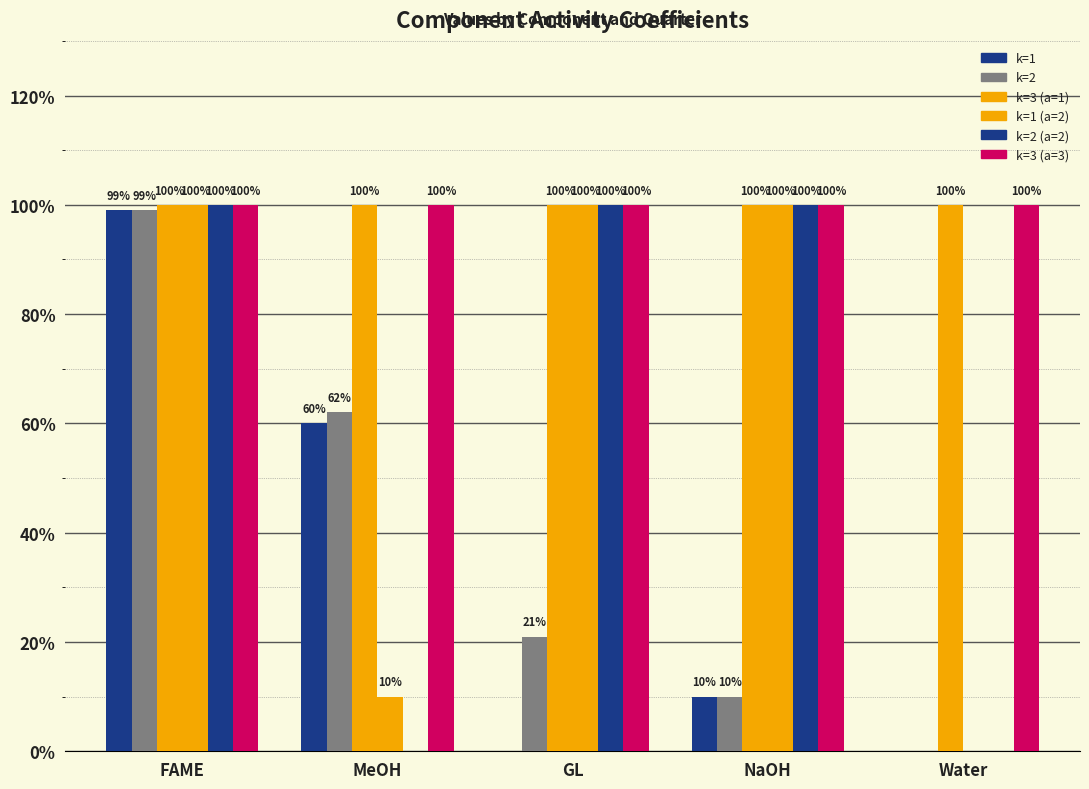

Are the bars horizontal?

No